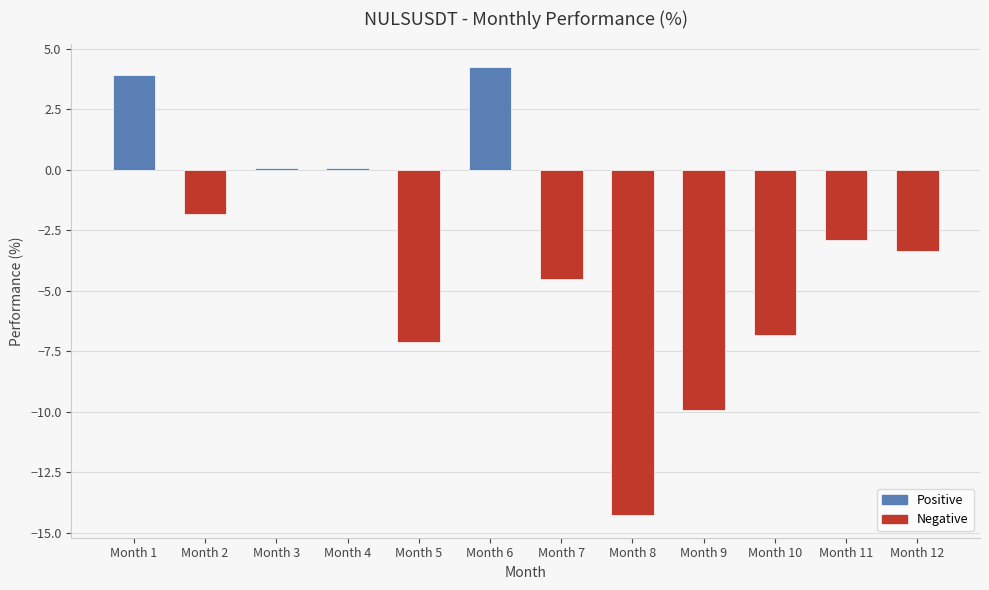

The chart shows a value of -2.9 at Month 11. True or false?

True